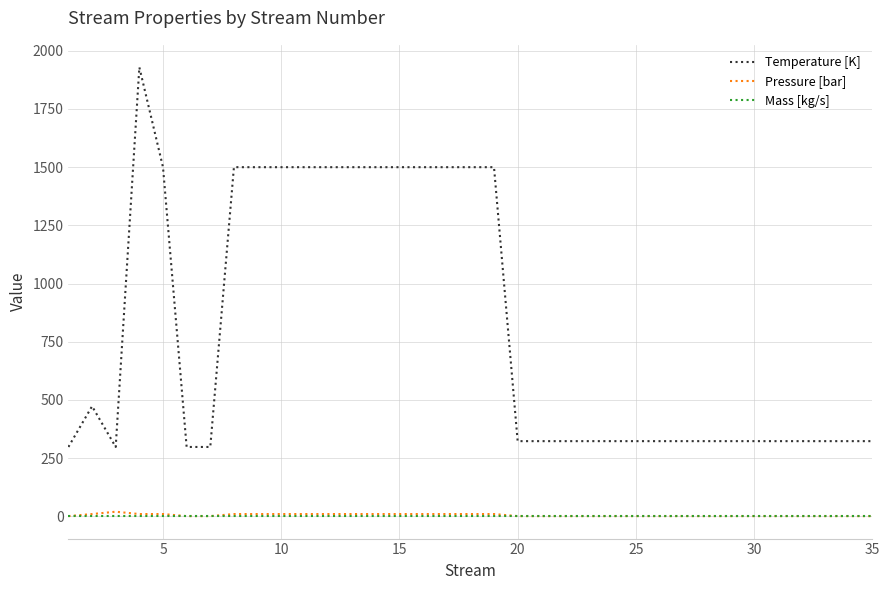

Which series has the largest total across all categories?

Temperature [K]